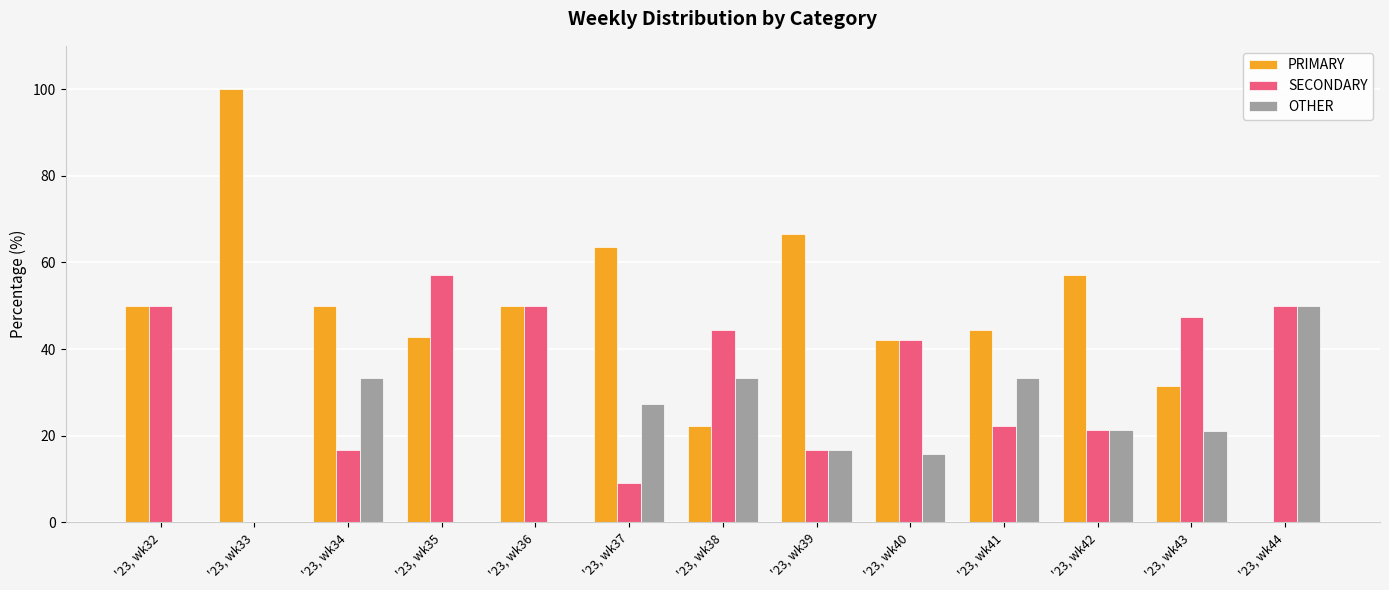

At which category does the chart reach its peak across all series?

'23, wk33